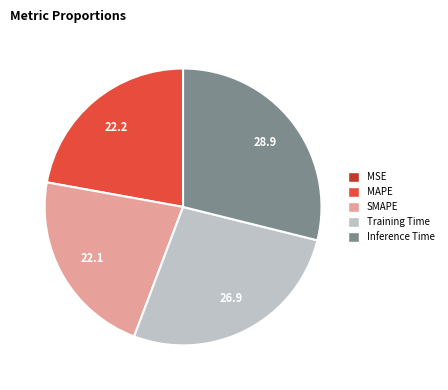

Is there a majority slice in this chart?

No